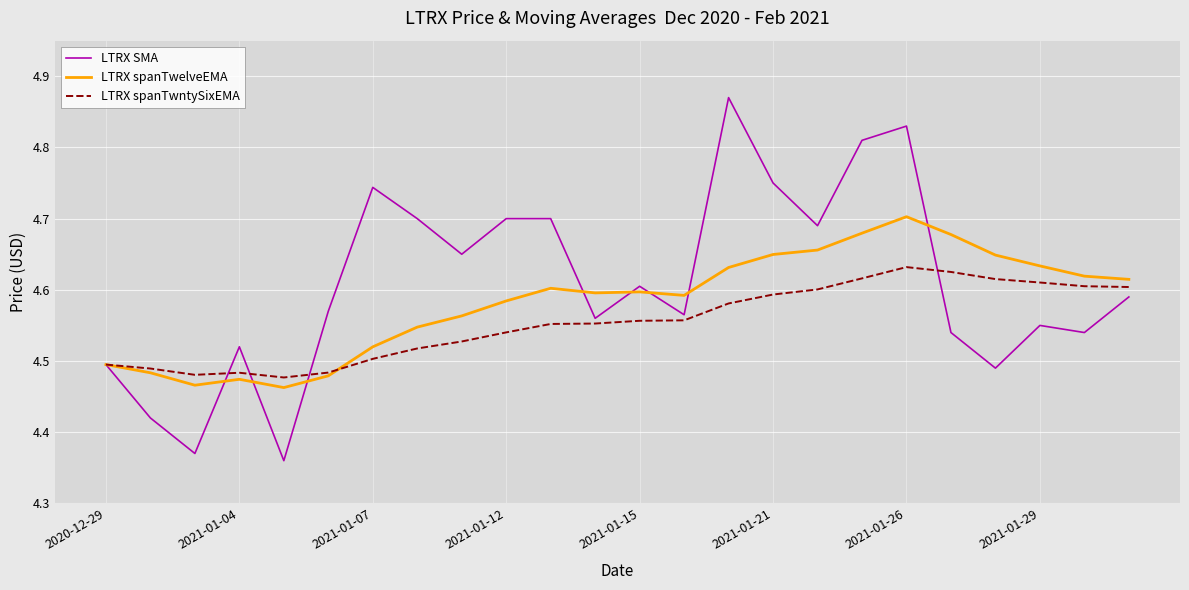

Rank the series by their maximum value, from lowest to highest.

LTRX spanTwntySixEMA, LTRX spanTwelveEMA, LTRX SMA